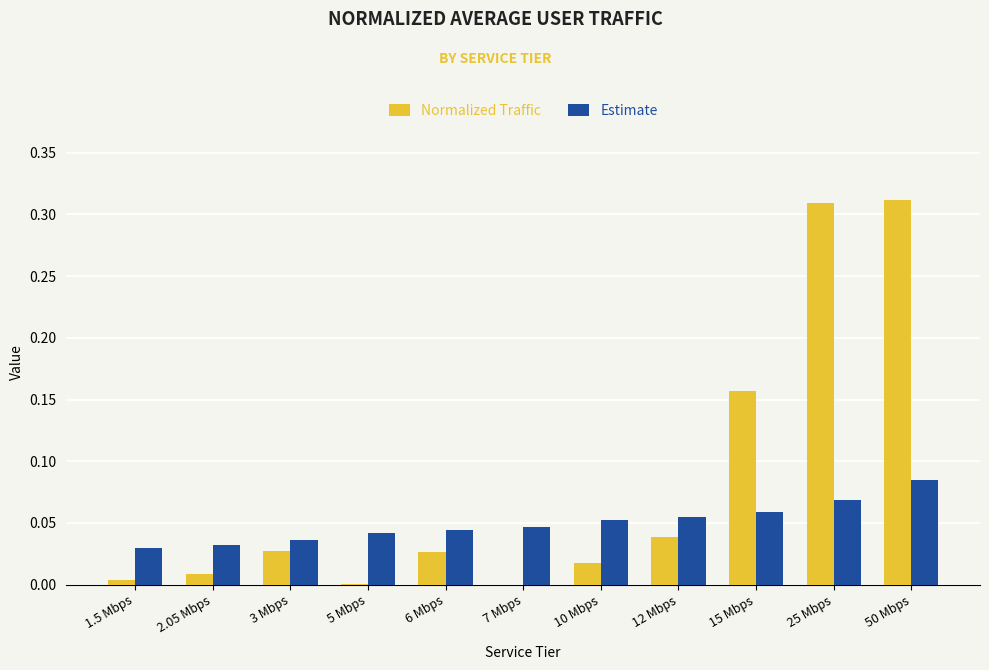

Between 6 Mbps and 15 Mbps, which series saw the biggest shift?

Normalized Traffic